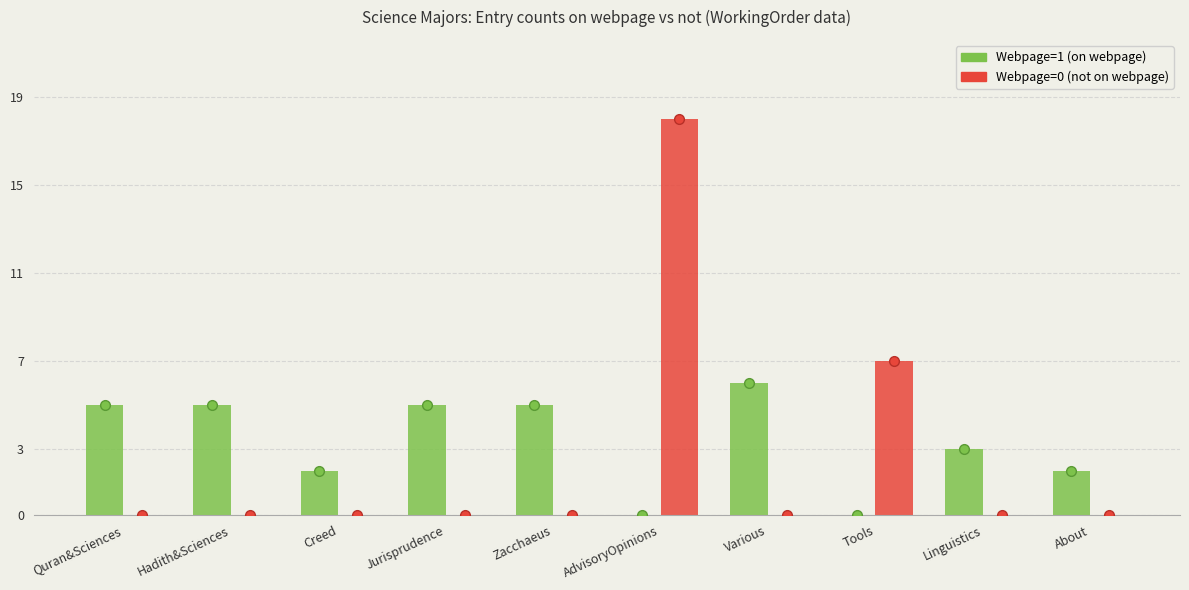

Reading left to right, transcribe all the data shown in this chart.

Webpage=1 (on webpage): Quran&Sciences=5	Hadith&Sciences=5	Creed=2	Jurisprudence=5	Zacchaeus=5	AdvisoryOpinions=0	Various=6	Tools=0	Linguistics=3	About=2
Webpage=0 (not on webpage): Quran&Sciences=0	Hadith&Sciences=0	Creed=0	Jurisprudence=0	Zacchaeus=0	AdvisoryOpinions=18	Various=0	Tools=7	Linguistics=0	About=0